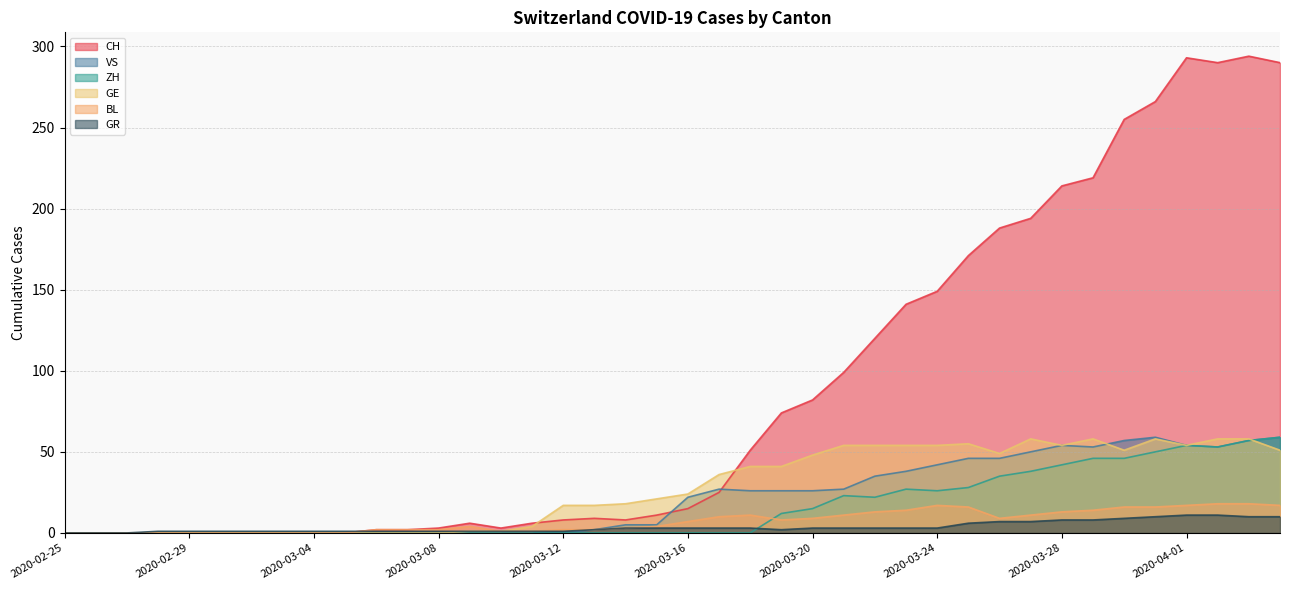

How many lines are shown in the chart?

6